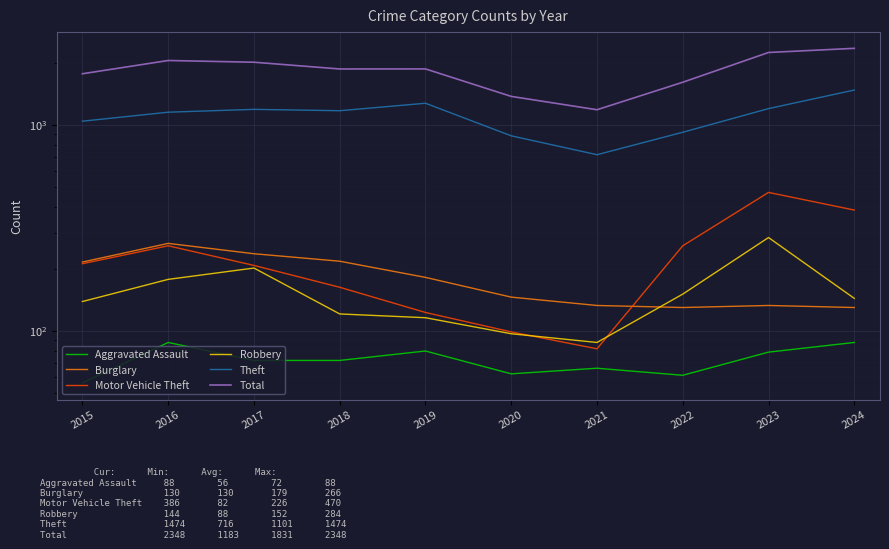

Which series changed the most between 2021 and 2024?

Total